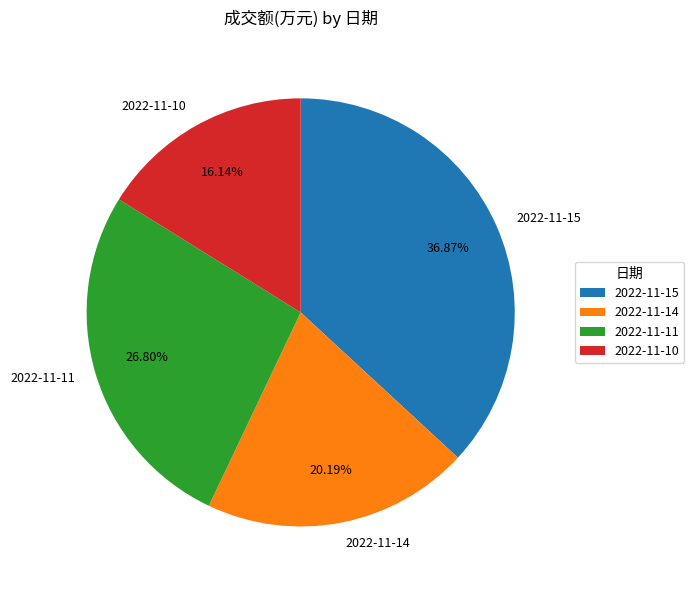

What portion of the pie excludes 2022-11-14?

79.8%